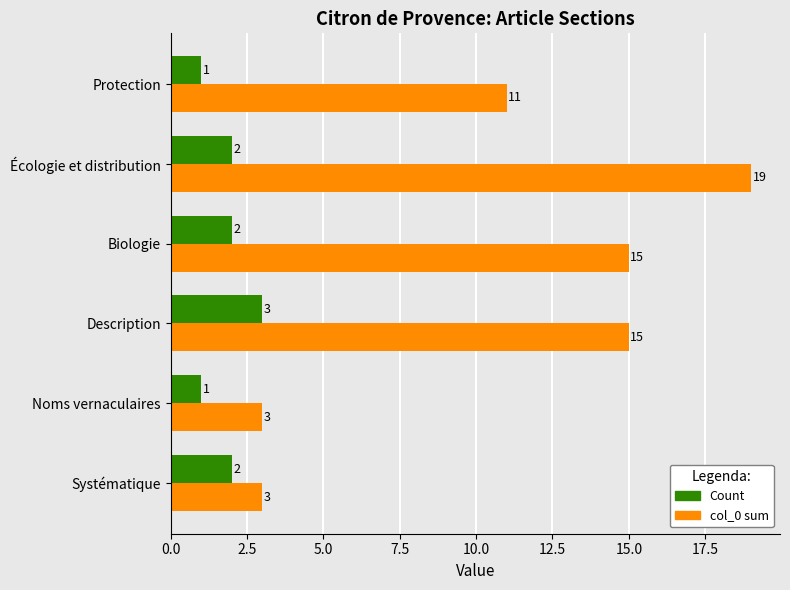

Rank the series by their maximum value, from lowest to highest.

Count, col_0 sum